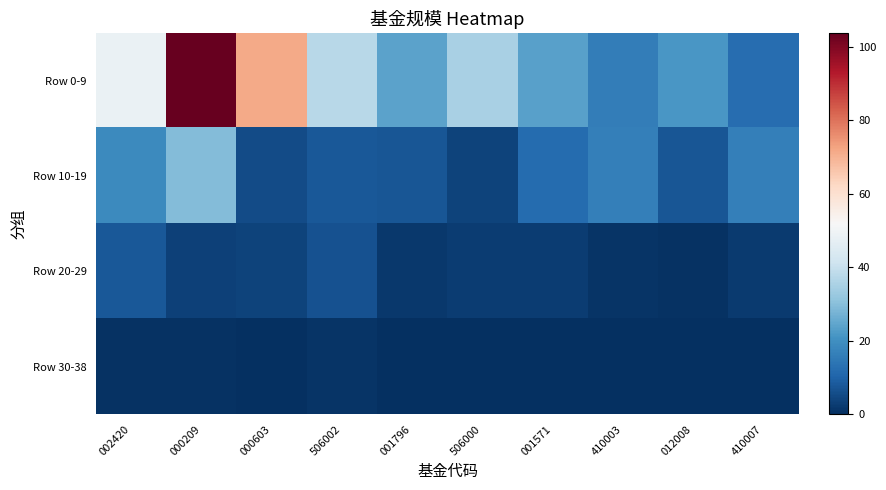

How many series are shown in this chart?

4